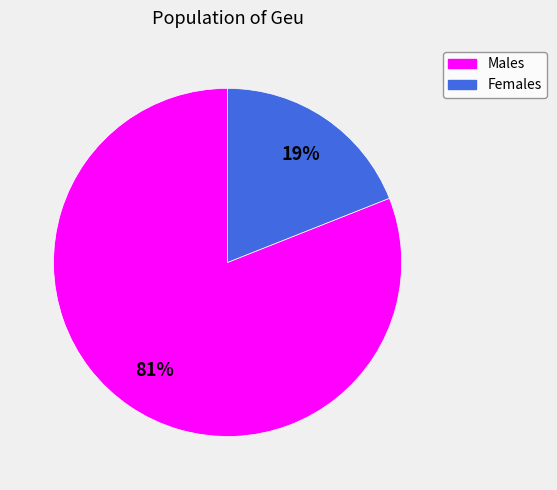

Is there any slice that represents more than half of the pie?

Yes